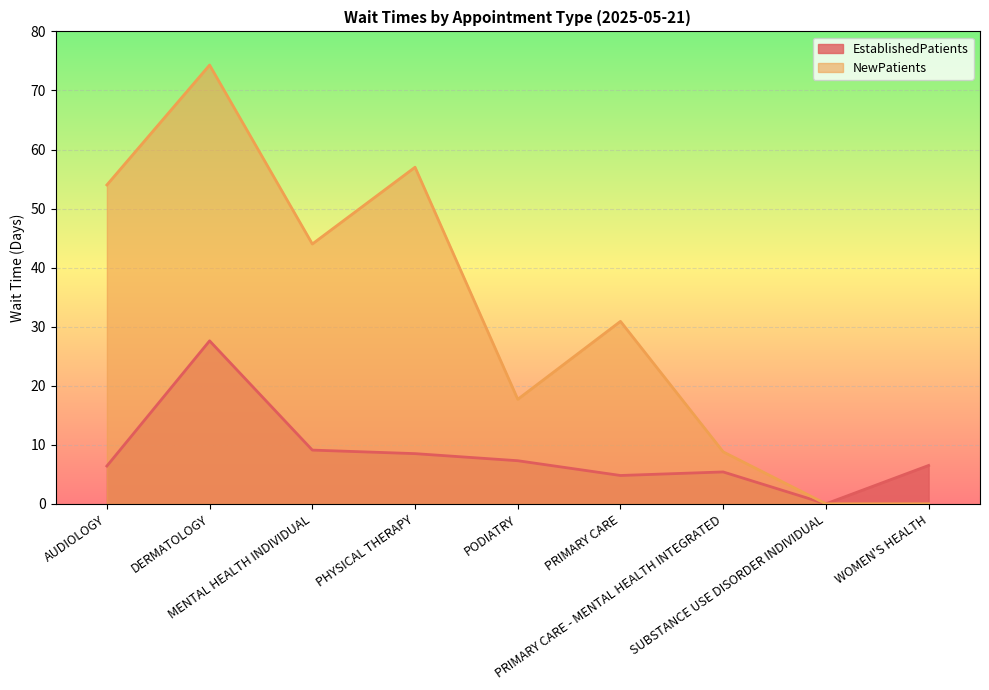

What position from the left is MENTAL HEALTH INDIVIDUAL?

3